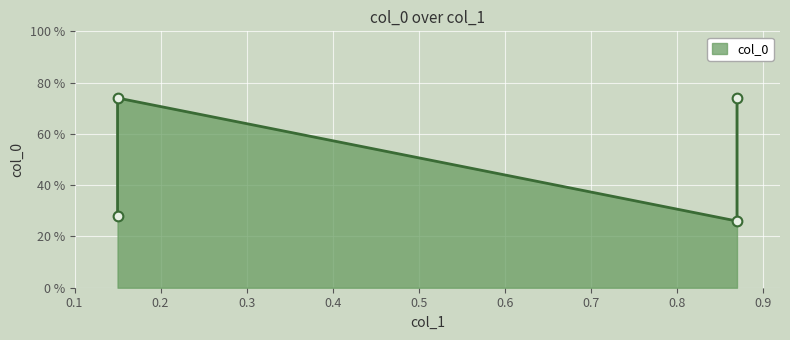

List the labels in order of value, smallest first.

0.87, 0.15, 0.15, 0.87